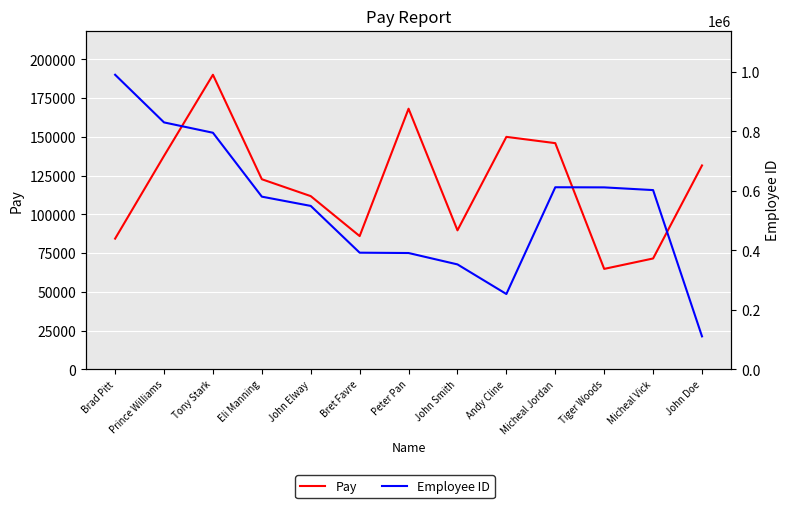

Is the value of Pay at Brad Pitt greater than the value of Employee ID at Tiger Woods?

No